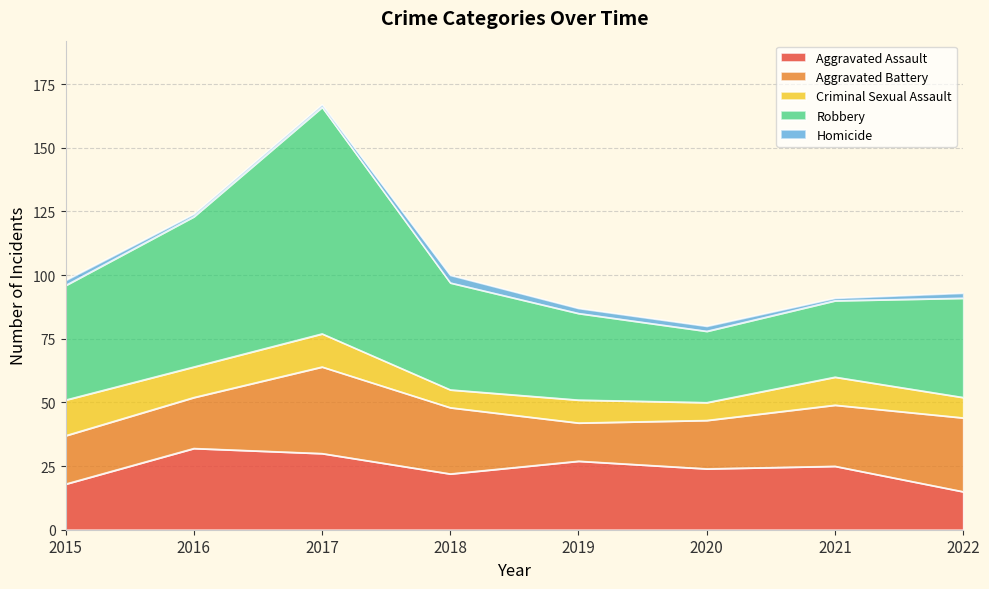

Which series has the largest total across all categories?

Robbery